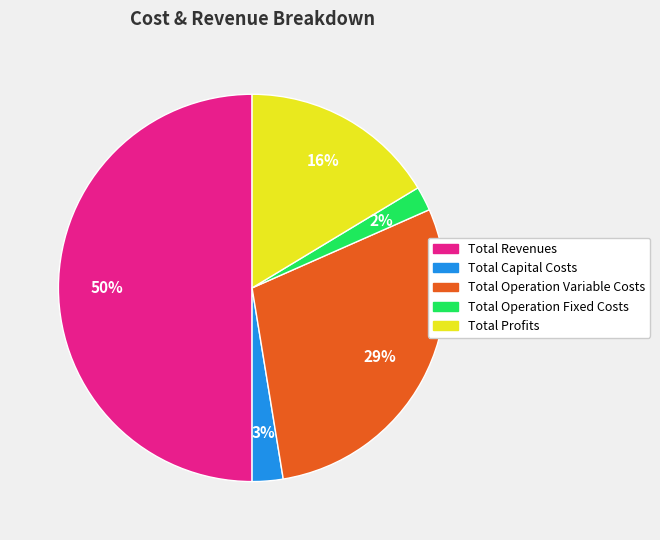

Count the number of slices in the pie.

5